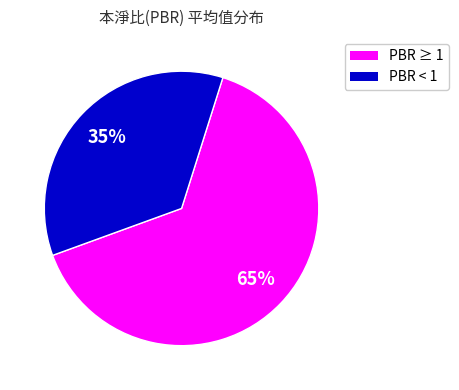

To the nearest percent, what is the average slice percentage?

50%